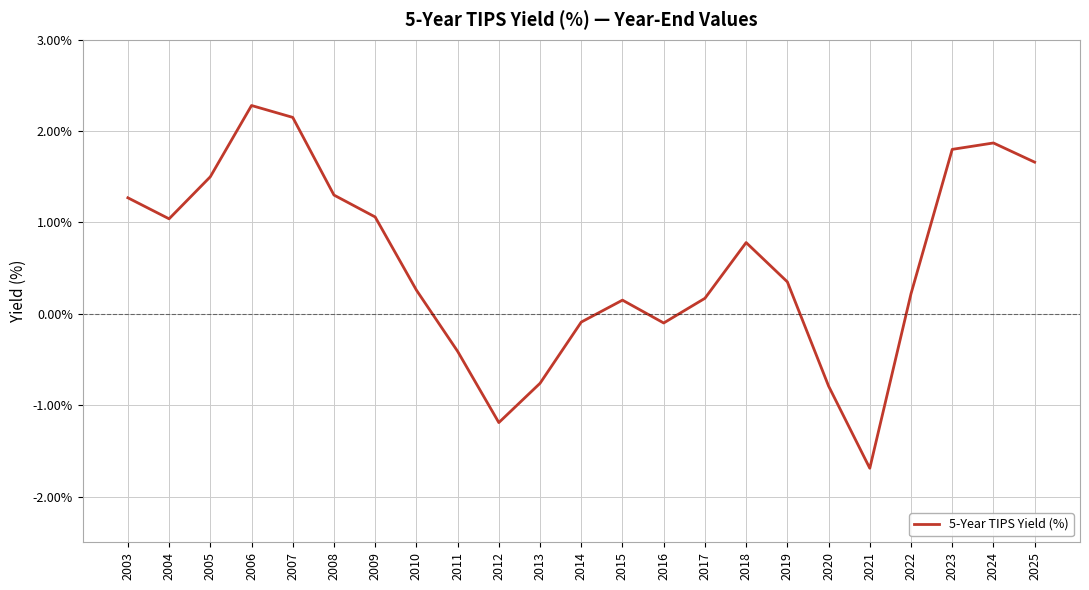

What is the minimum value shown in the chart?

-1.7